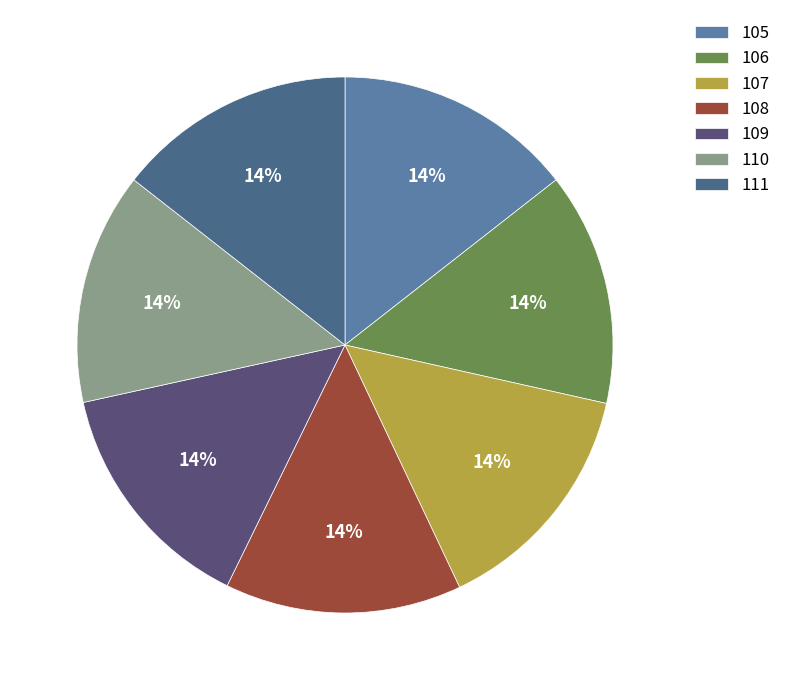

Is there a majority slice in this chart?

No